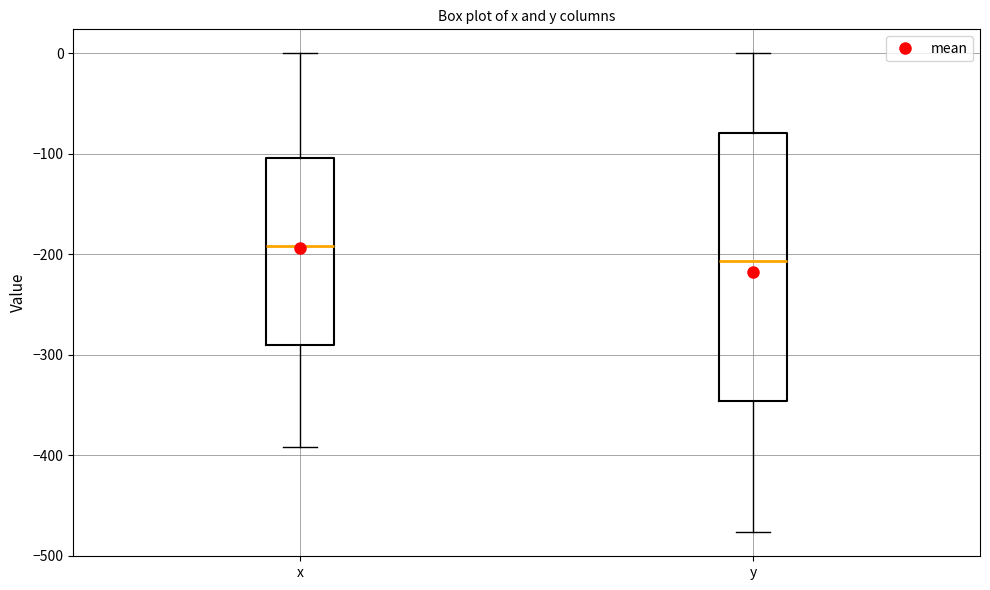

Where is the lower edge of the box for x on the y-axis? The values are not printed on the chart, so give them approximately, as read against the axis.

-290